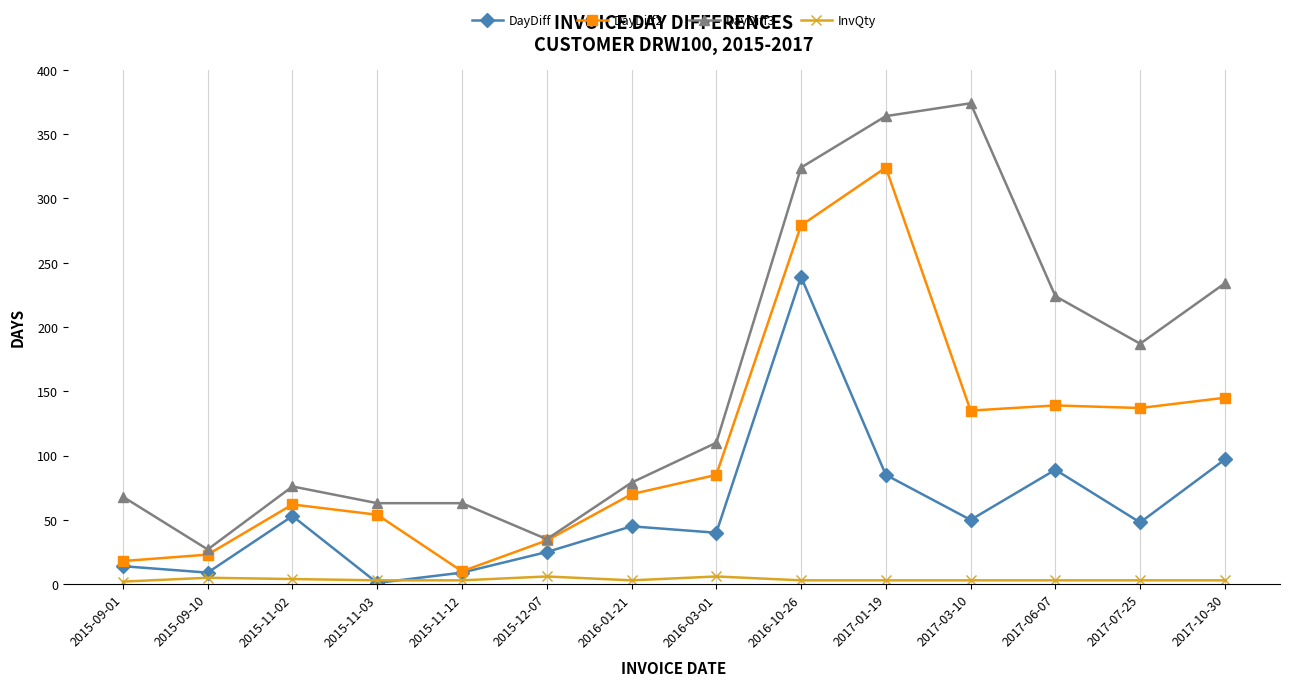

Is this an area chart (filled region under the line)?

No